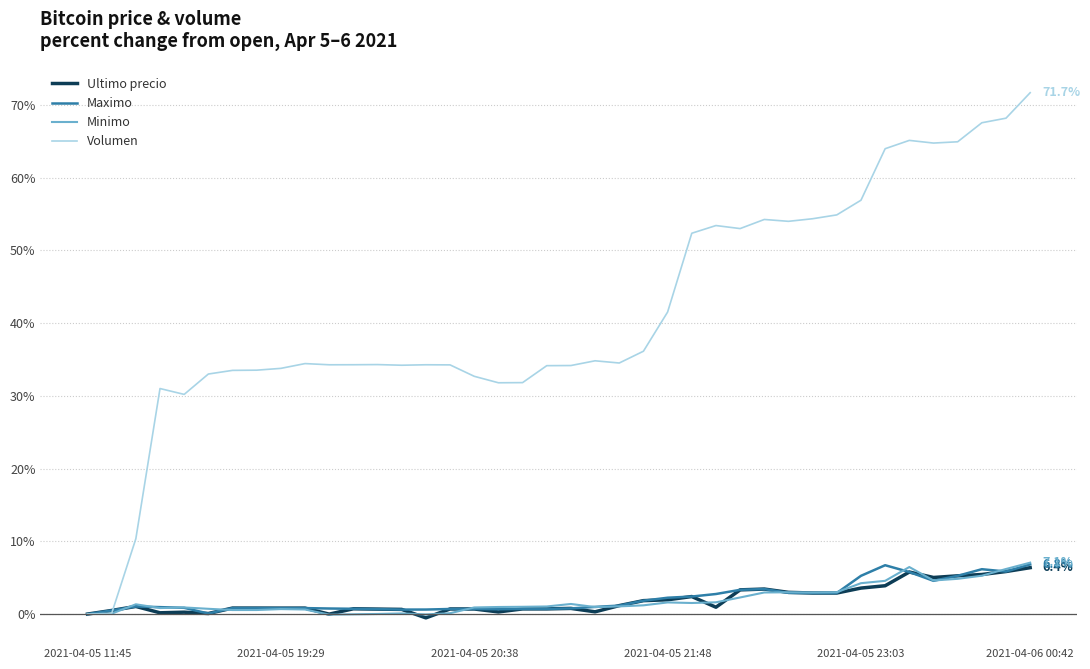

Which series has the largest total across all categories?

Volumen